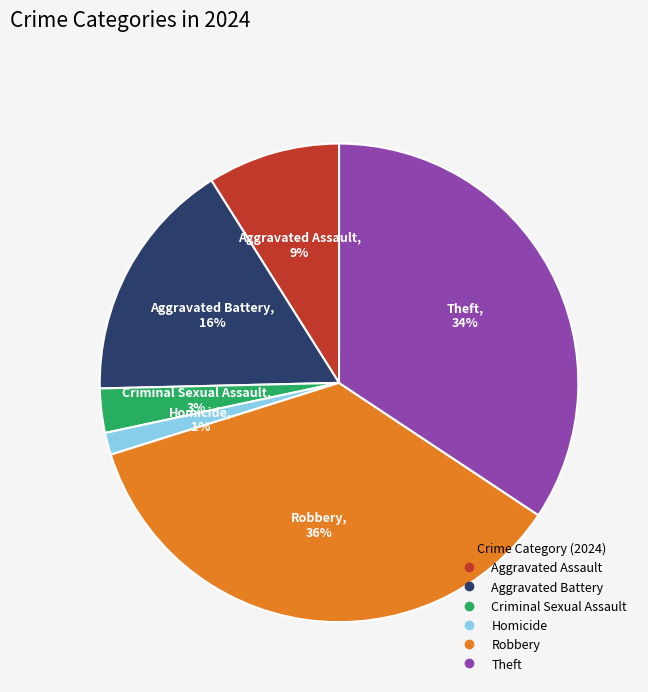

Which slice is the largest?

Robbery